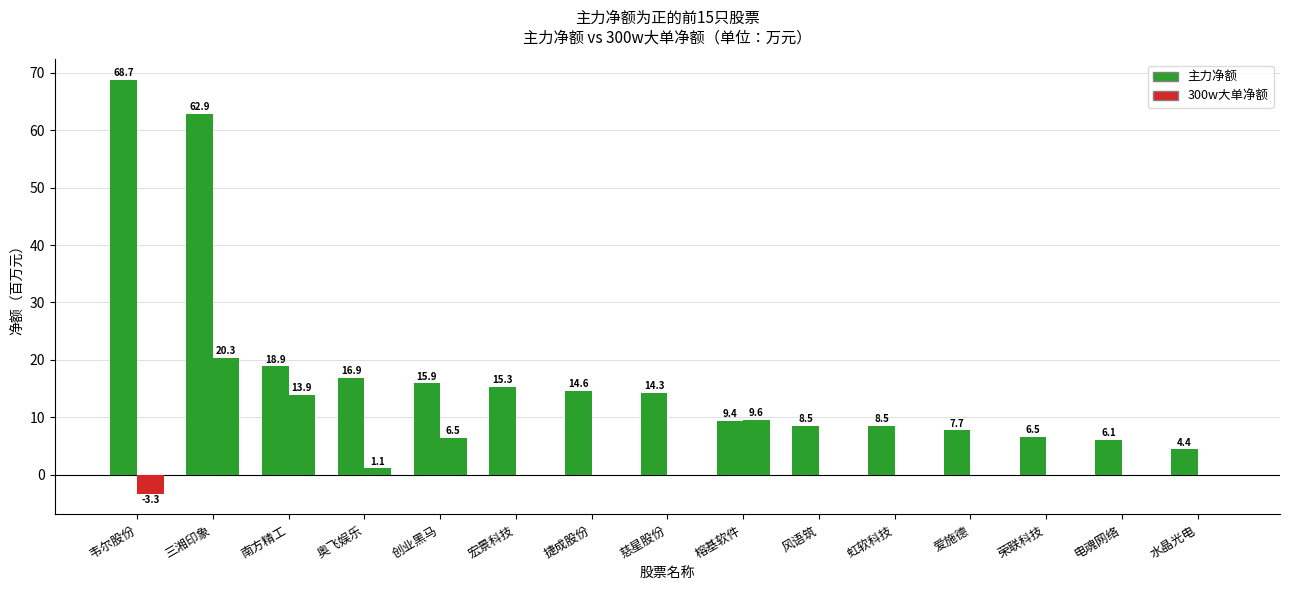

What is the label of the 10th bar from the left?

风语筑